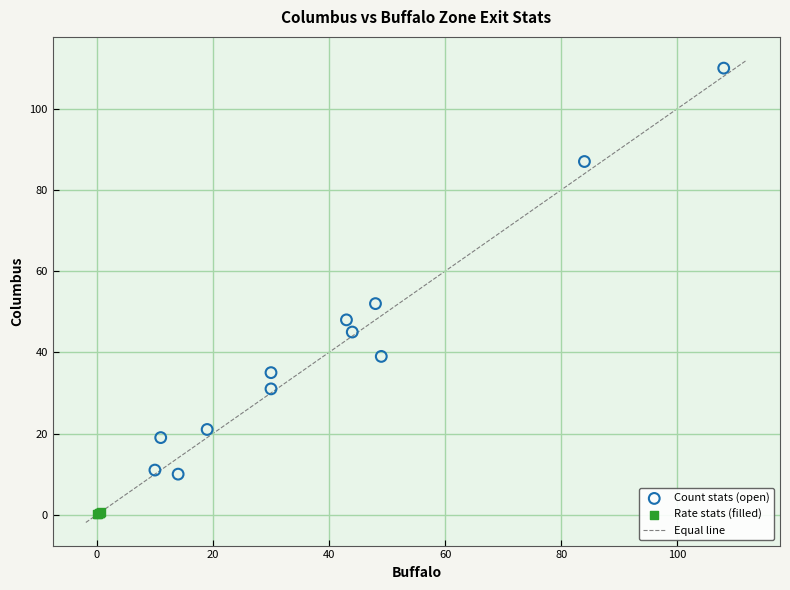

Which series reaches the minimum Y coordinate?

Rate stats (filled)